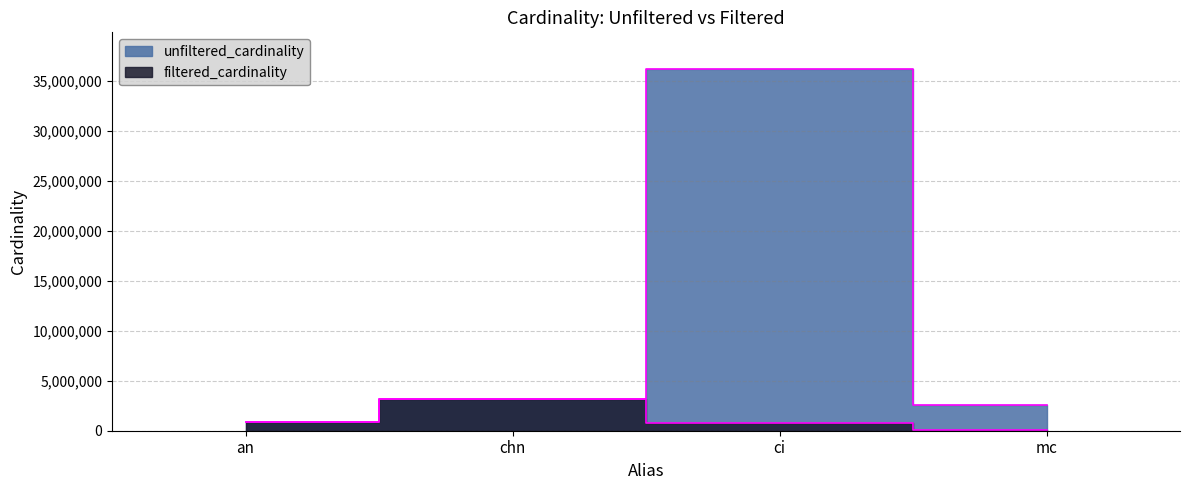

True or false: filtered_cardinality and unfiltered_cardinality intersect in this chart.

False